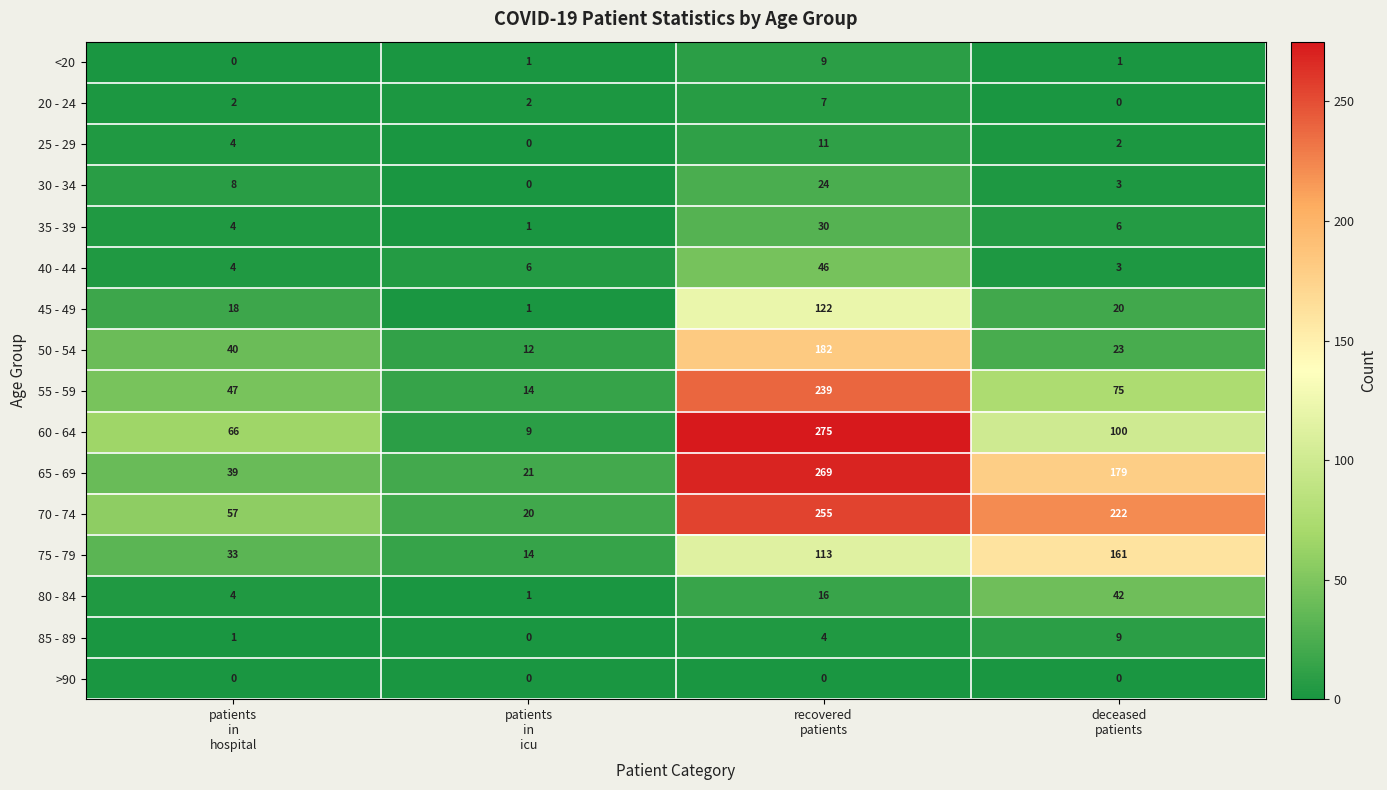

Which series has the largest total across all categories?

70 - 74